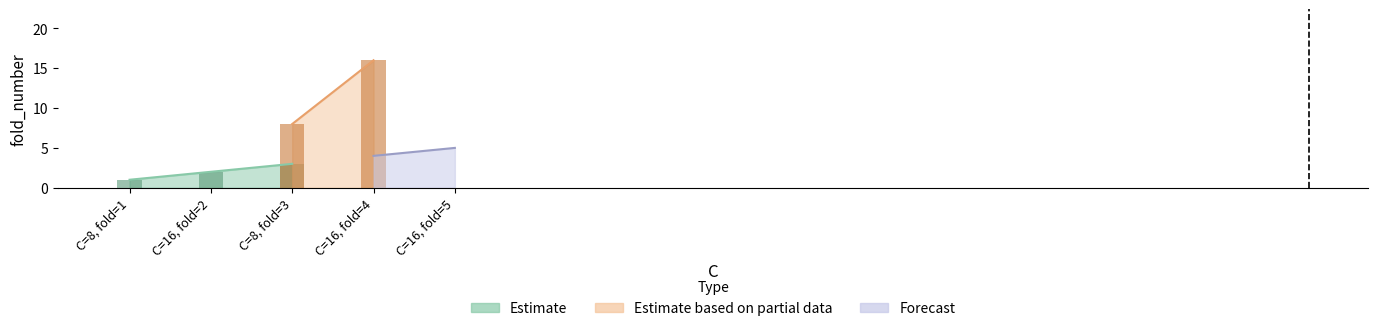

Is the value of Estimate at C=16,fold=5 greater than the value of Estimate based on partial data at C=8,fold=3?

No